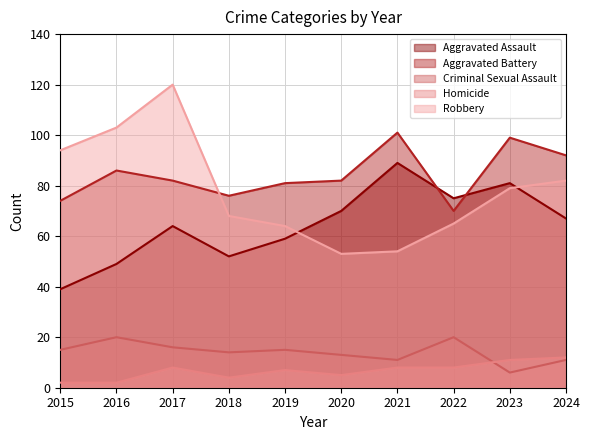

How many times do Aggravated Assault and Robbery cross each other?

2